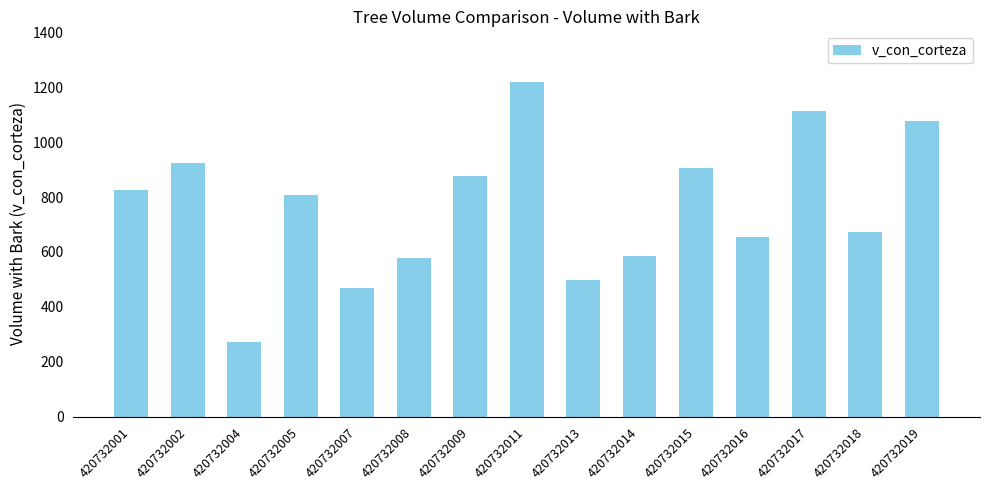

Which label corresponds to the smallest value in the chart?

420732004